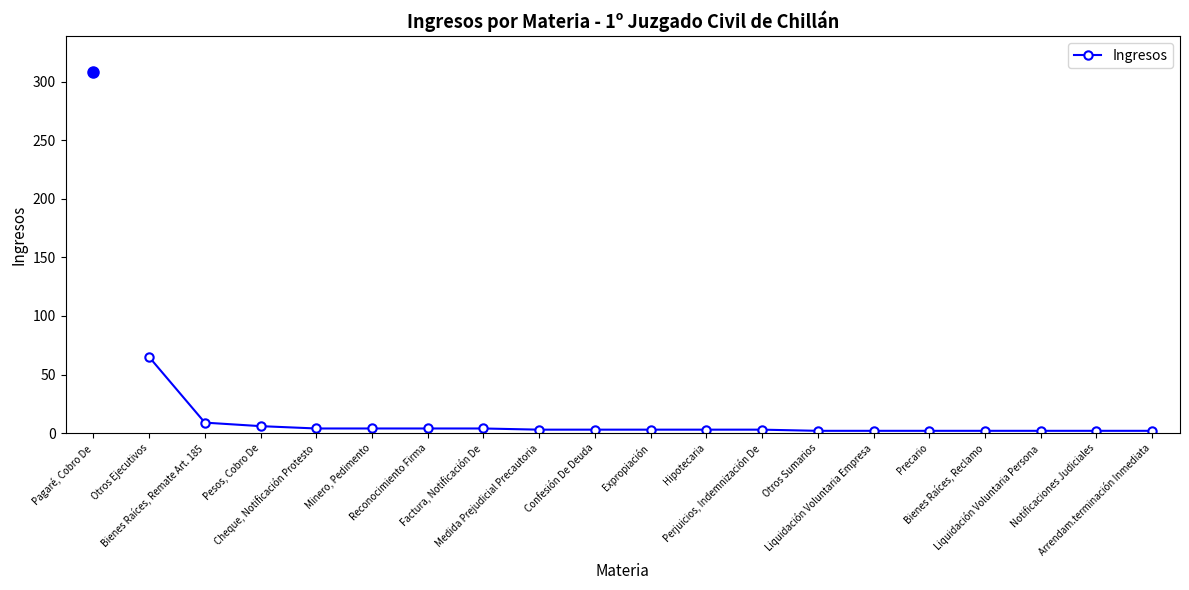

Where is the data nearest to the value 33?

Bienes Raíces, Remate Art. 185